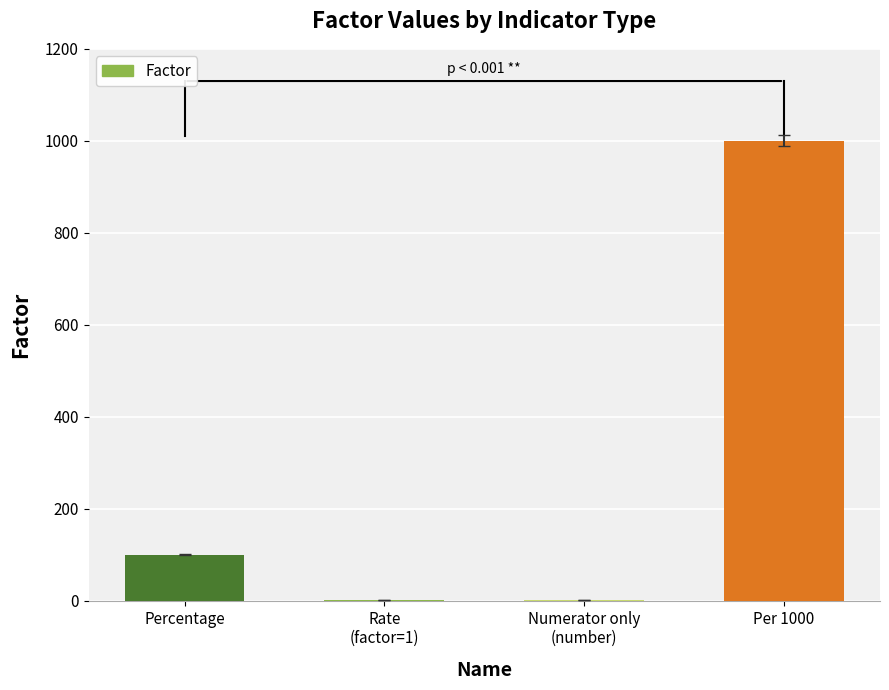

At which category does the chart reach its peak across all series?

Per 1000